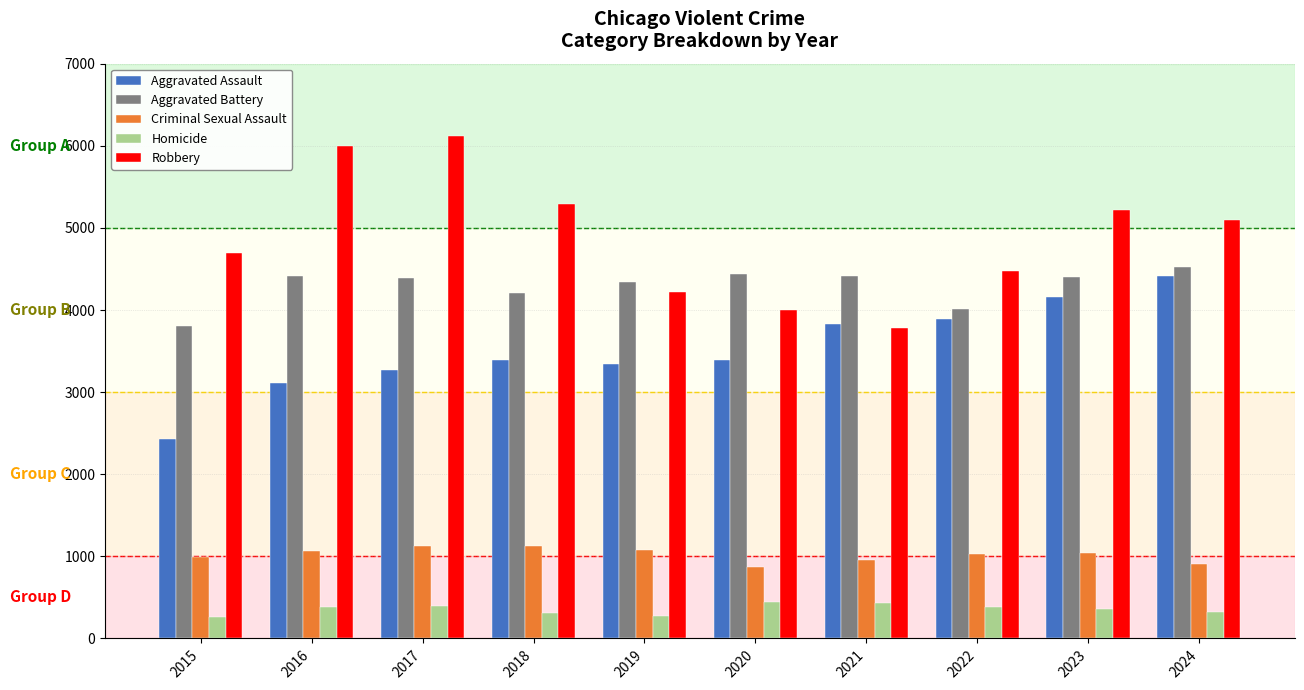

Is the value of Aggravated Battery at 2016 greater than the value of Homicide at 2017?

Yes